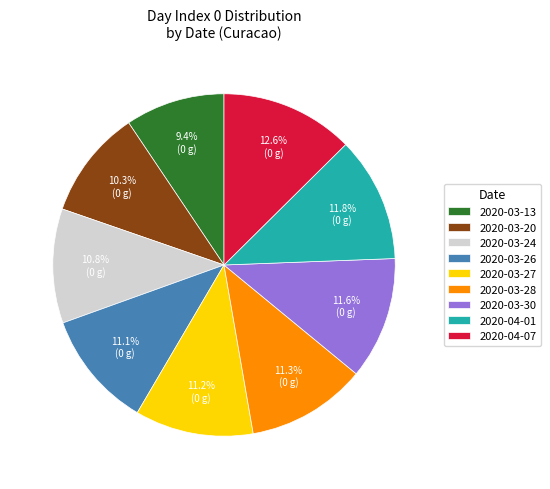

To the nearest percent, what is the average slice percentage?

11%